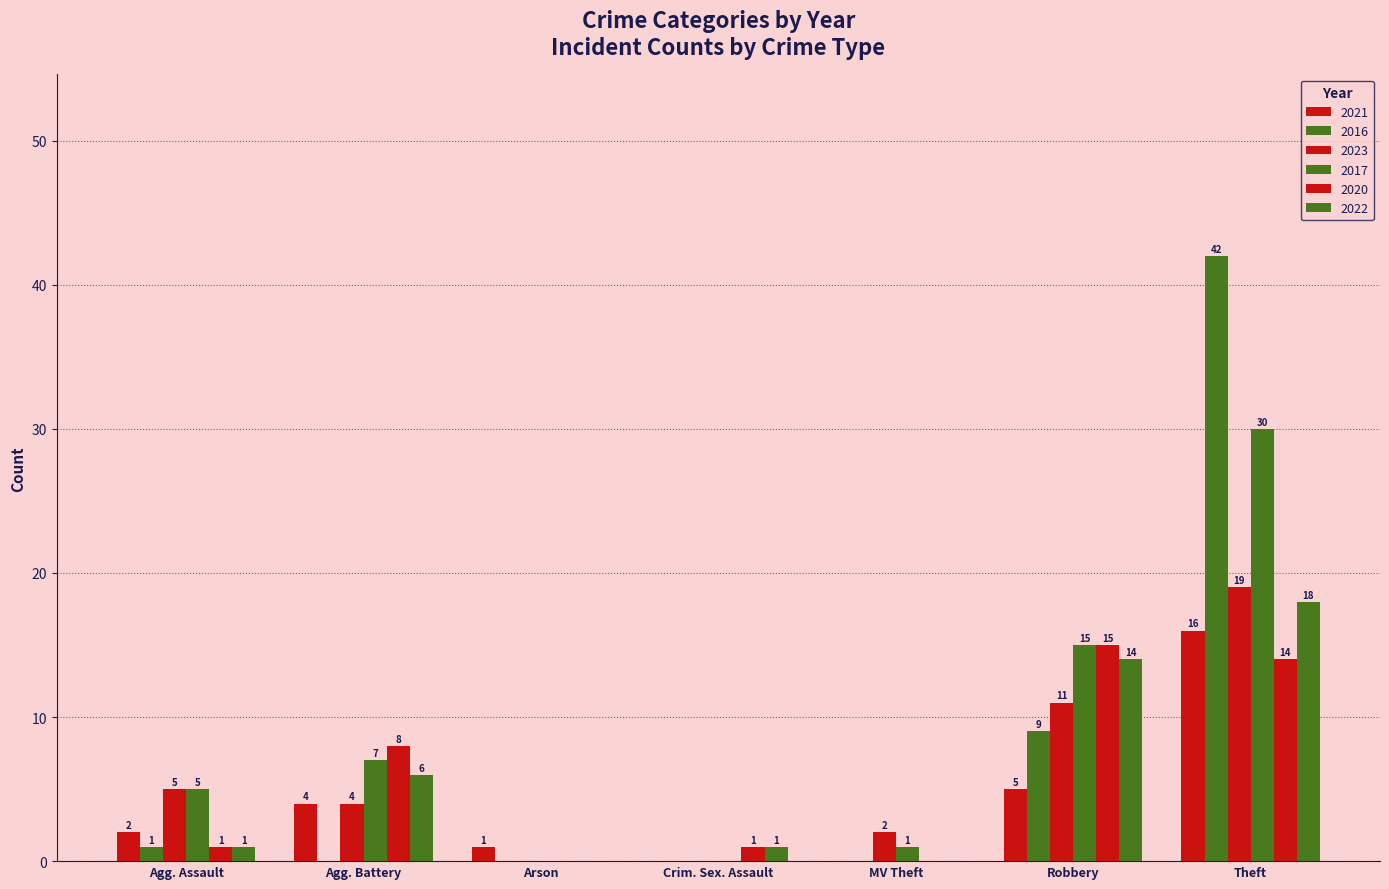

How many categories are shown in the chart?

7